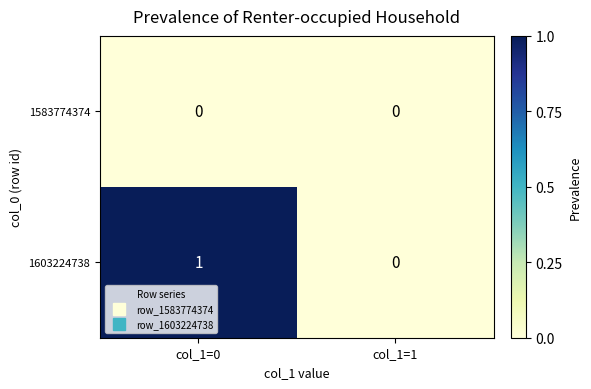

How many series are shown in this chart?

2